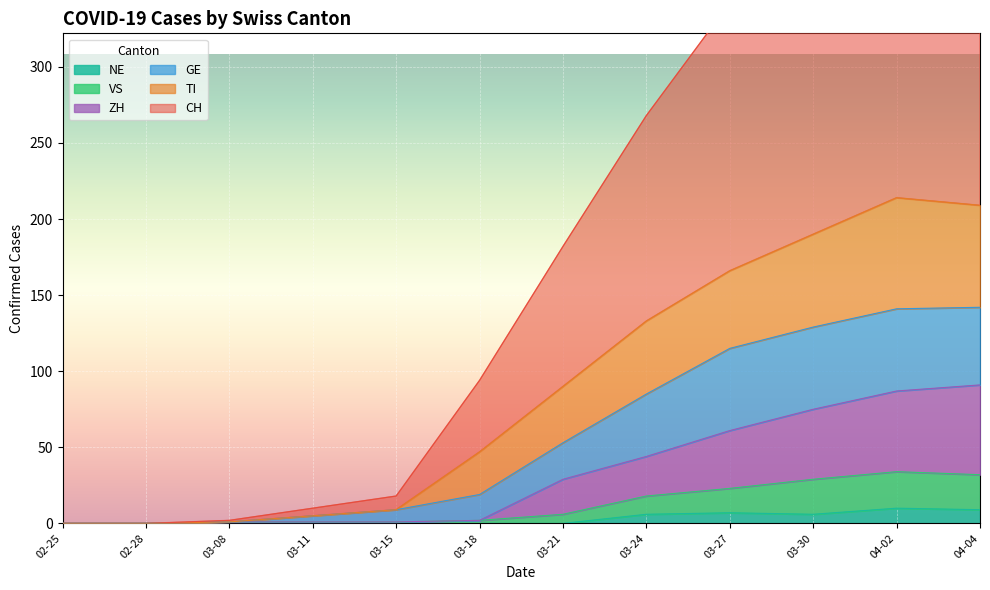

How many lines are shown in the chart?

6